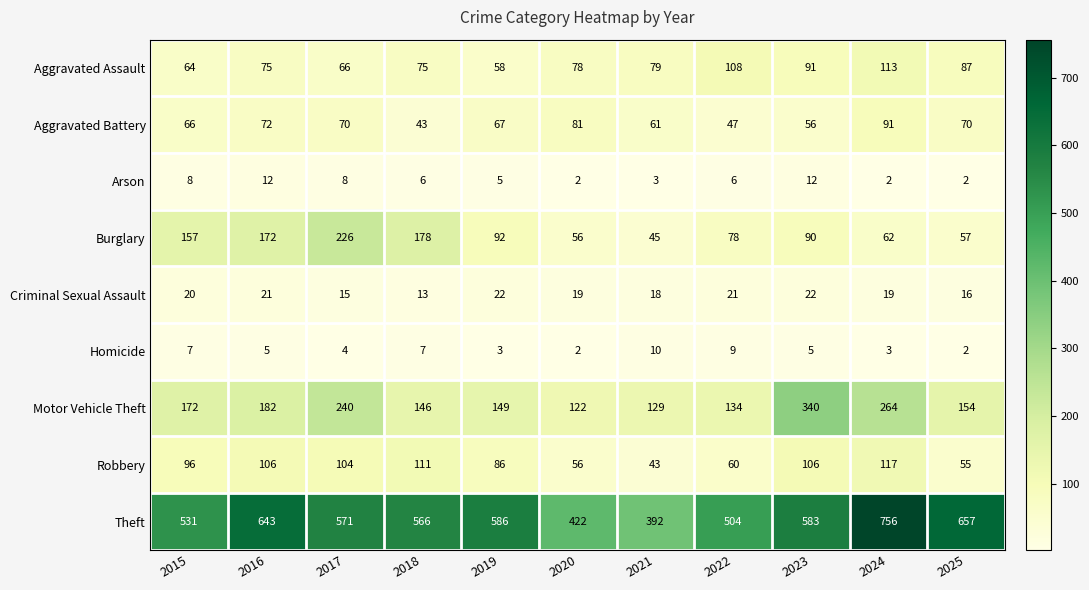

Which series has the largest total across all categories?

Theft